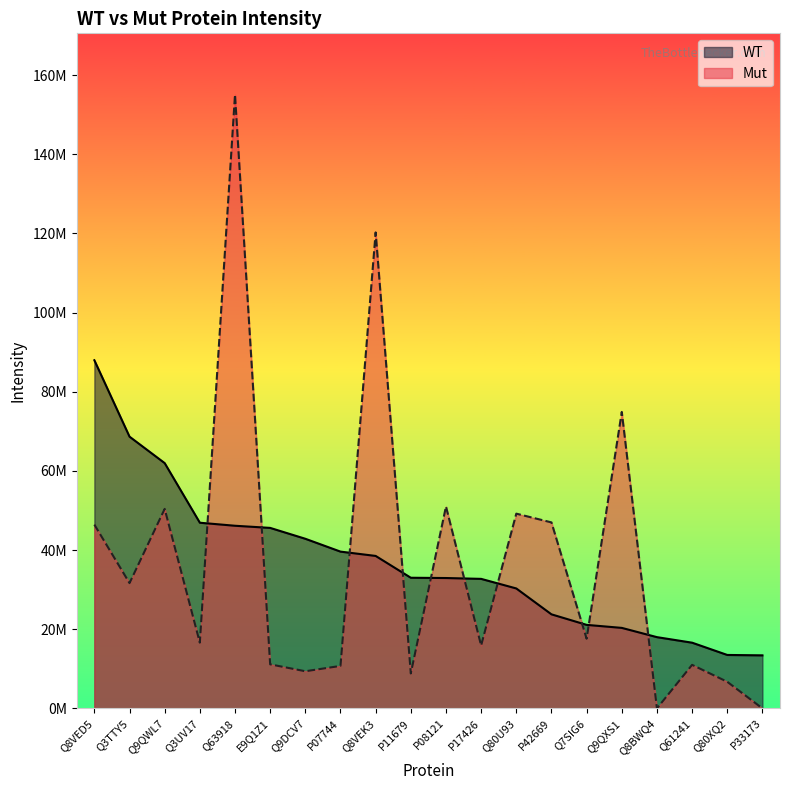

What is the sum of the Mut values at Q8BWQ4 and Q80XQ2?

6720000